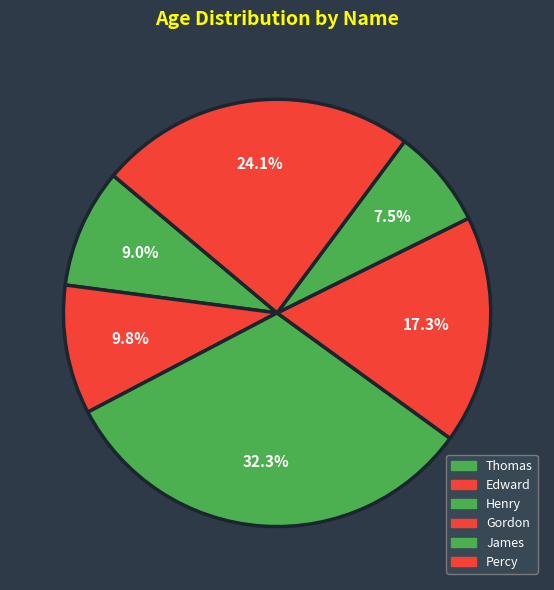

Count the number of slices in the pie.

6